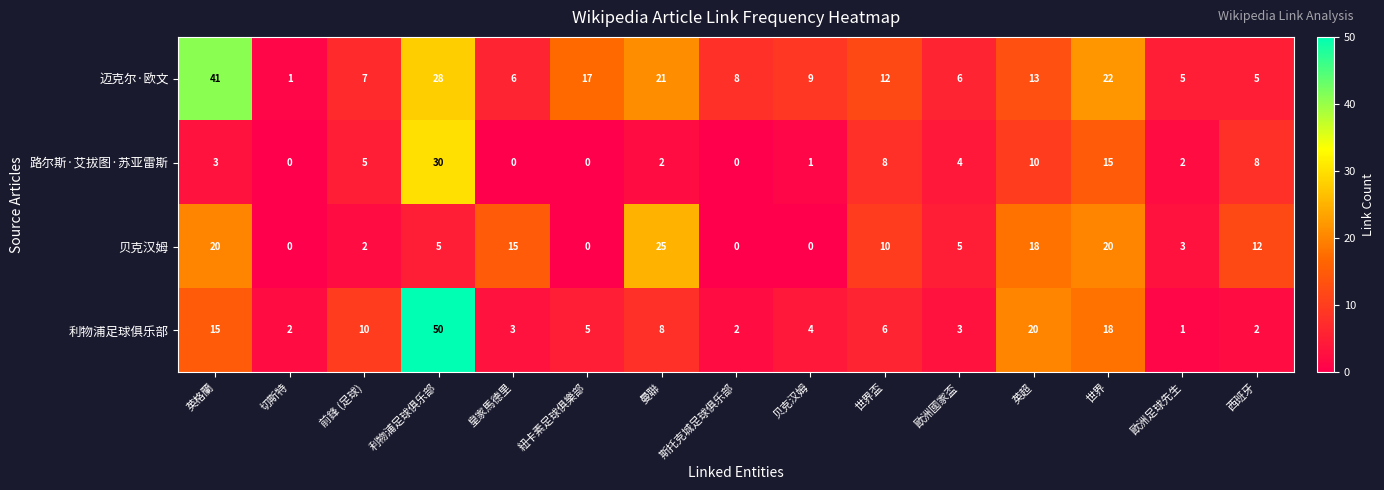

What is the sum of the 利物浦足球俱乐部 values at 英格蘭 and 前鋒 (足球)?

25